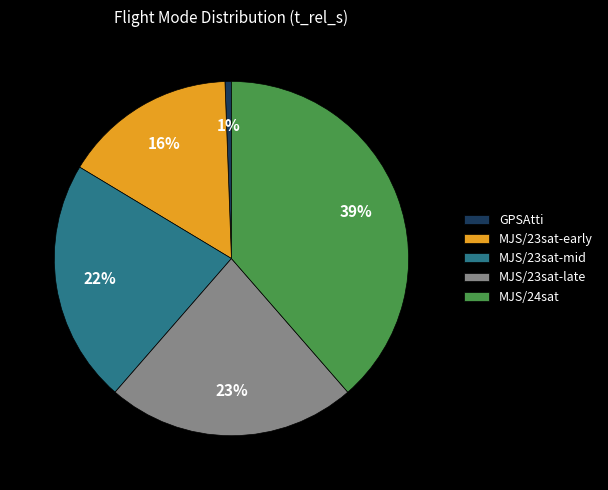

To the nearest percent, what is the difference between the largest and smallest slice percentages?

38%